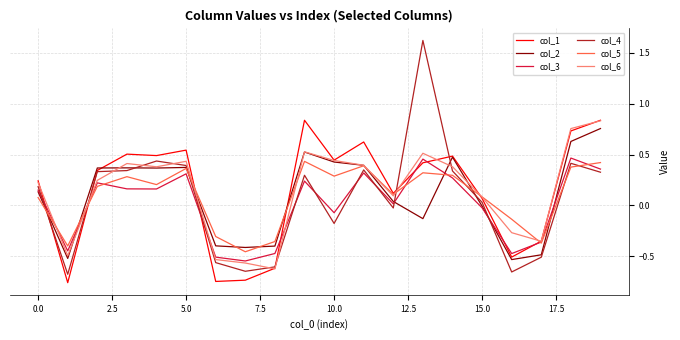

Which series has the largest range (max minus min)?

col_4